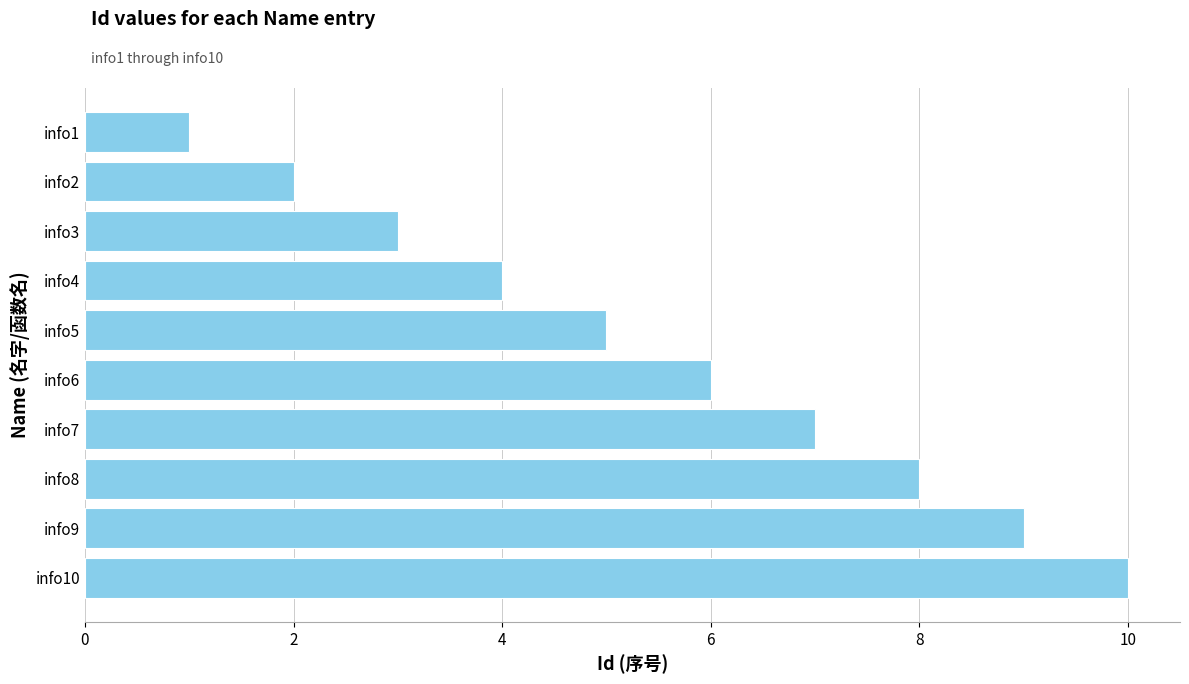

How many bars are there in total?

10